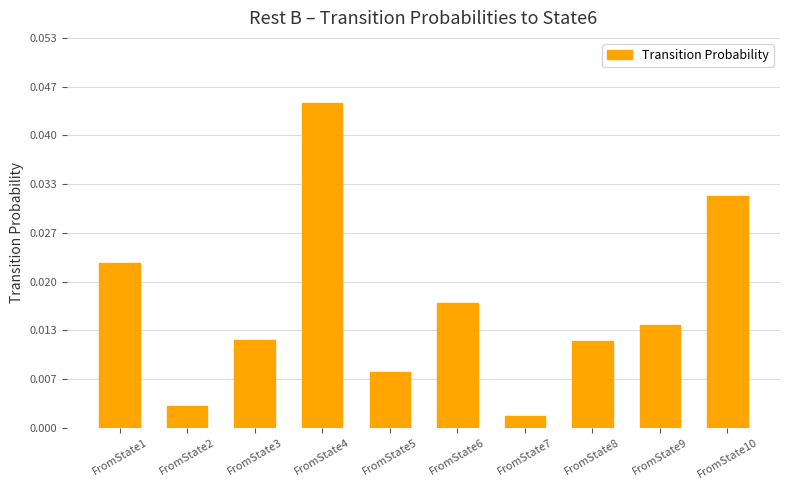

Which has a higher value, FromState4 or FromState9?

FromState4